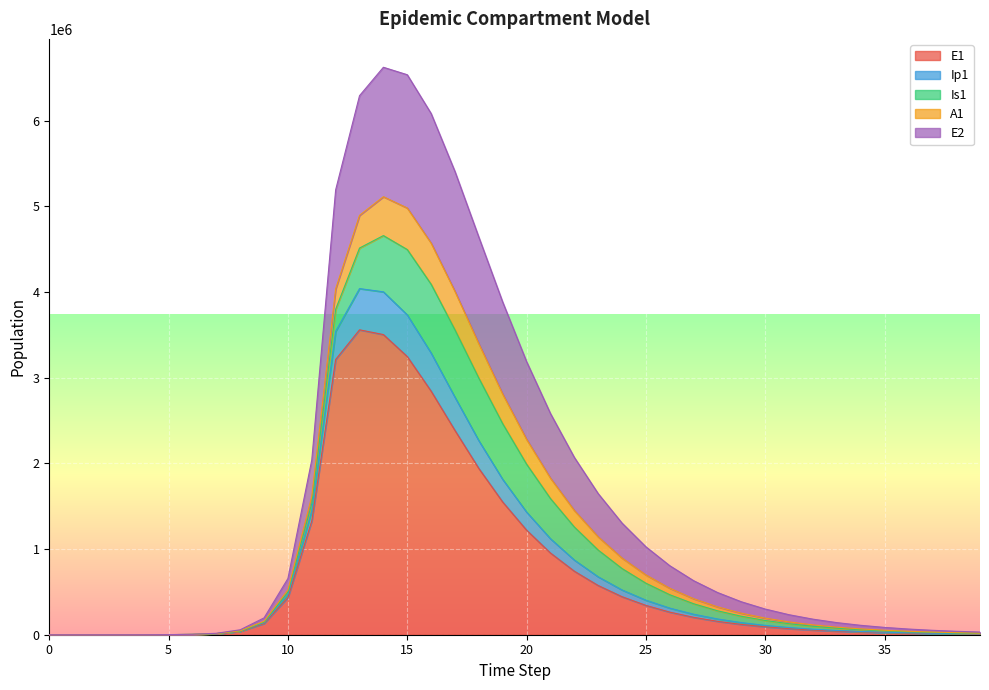

At which category is the sum across all series the highest?

14